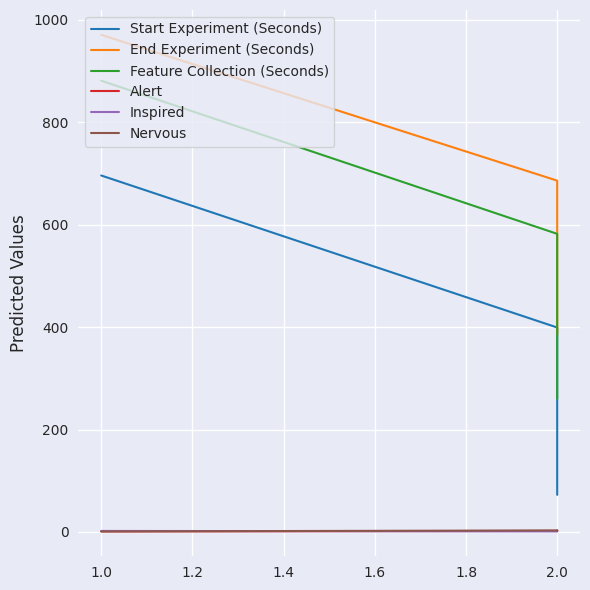

What is the approximate value of Nervous at 2.0?

2.0